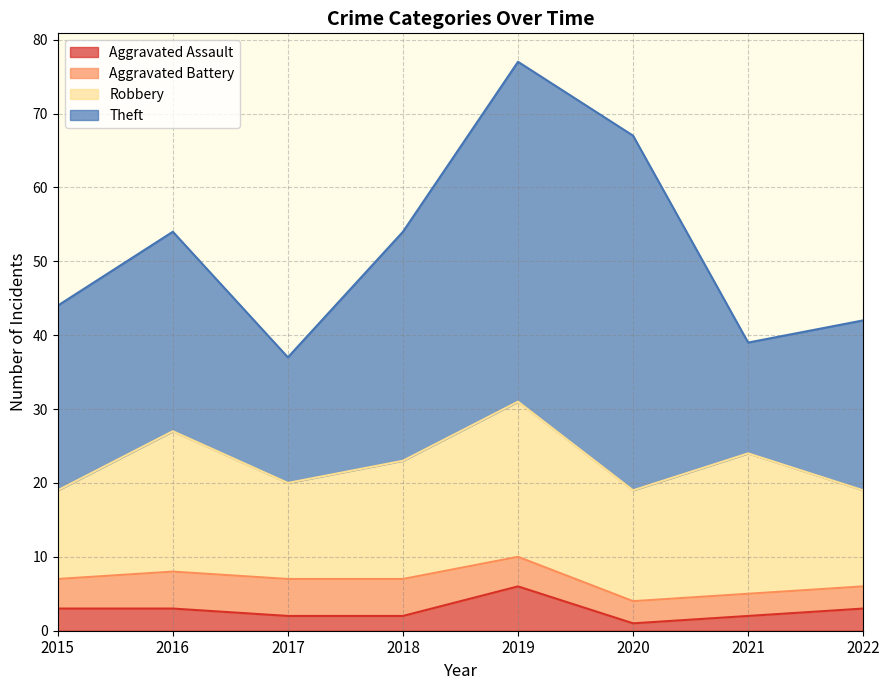

Rank the categories by Robbery value from lowest to highest.

2015, 2017, 2022, 2020, 2018, 2016, 2021, 2019